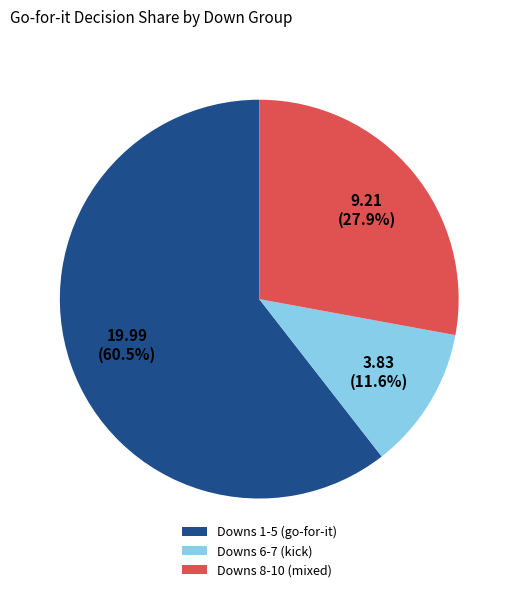

Is there any slice that represents more than half of the pie?

Yes